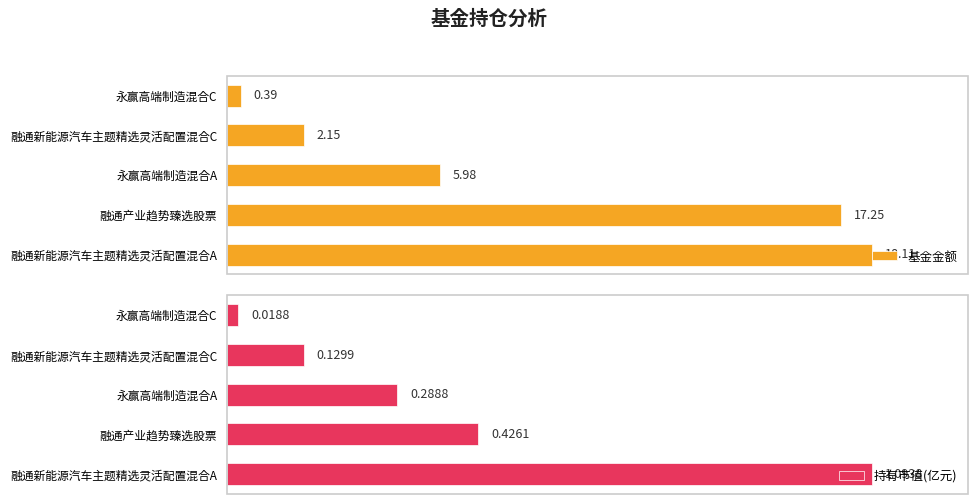

Count the number of data series in this chart.

2